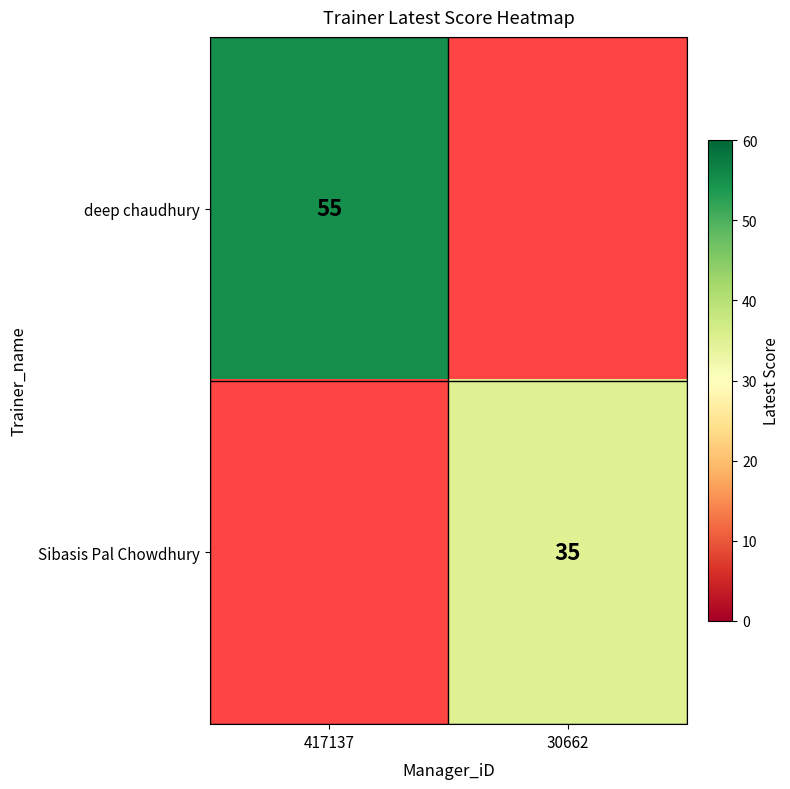

Which label corresponds to the largest value in the chart?

417137